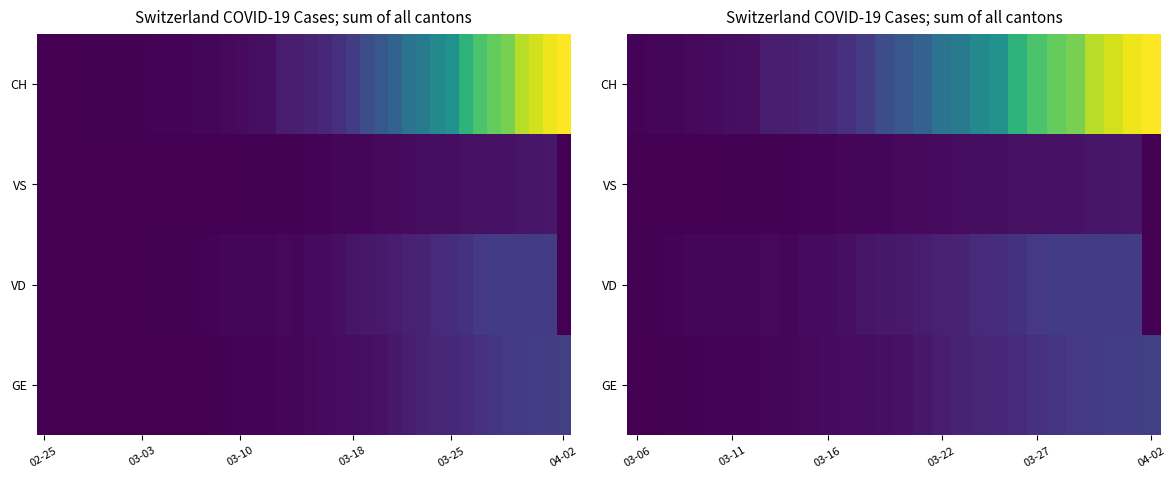

Which has a higher value, 03-10 or 14?

14